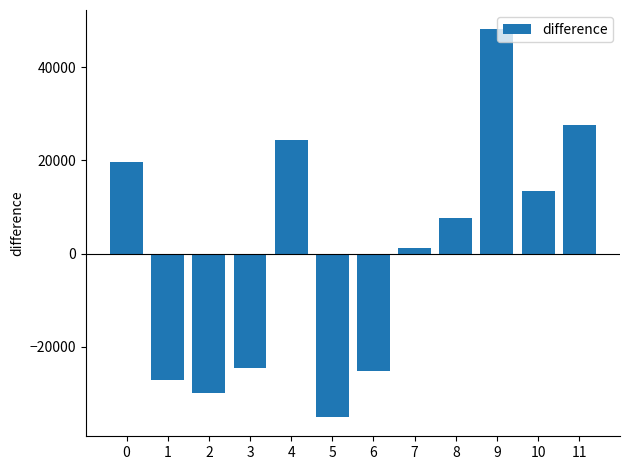

What is the difference between the maximum and minimum values?

83202.0